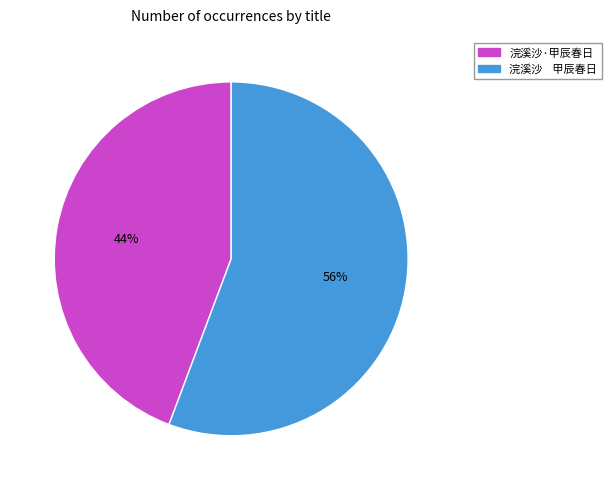

To the nearest percent, what is the average slice percentage?

50%